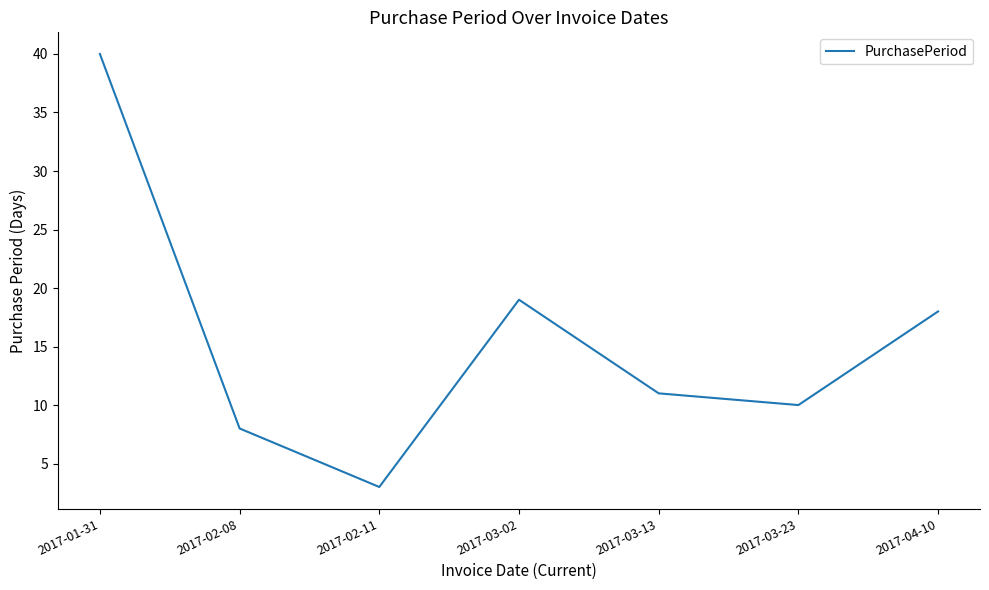

At which category does the data reach its first local valley?

2017-02-11